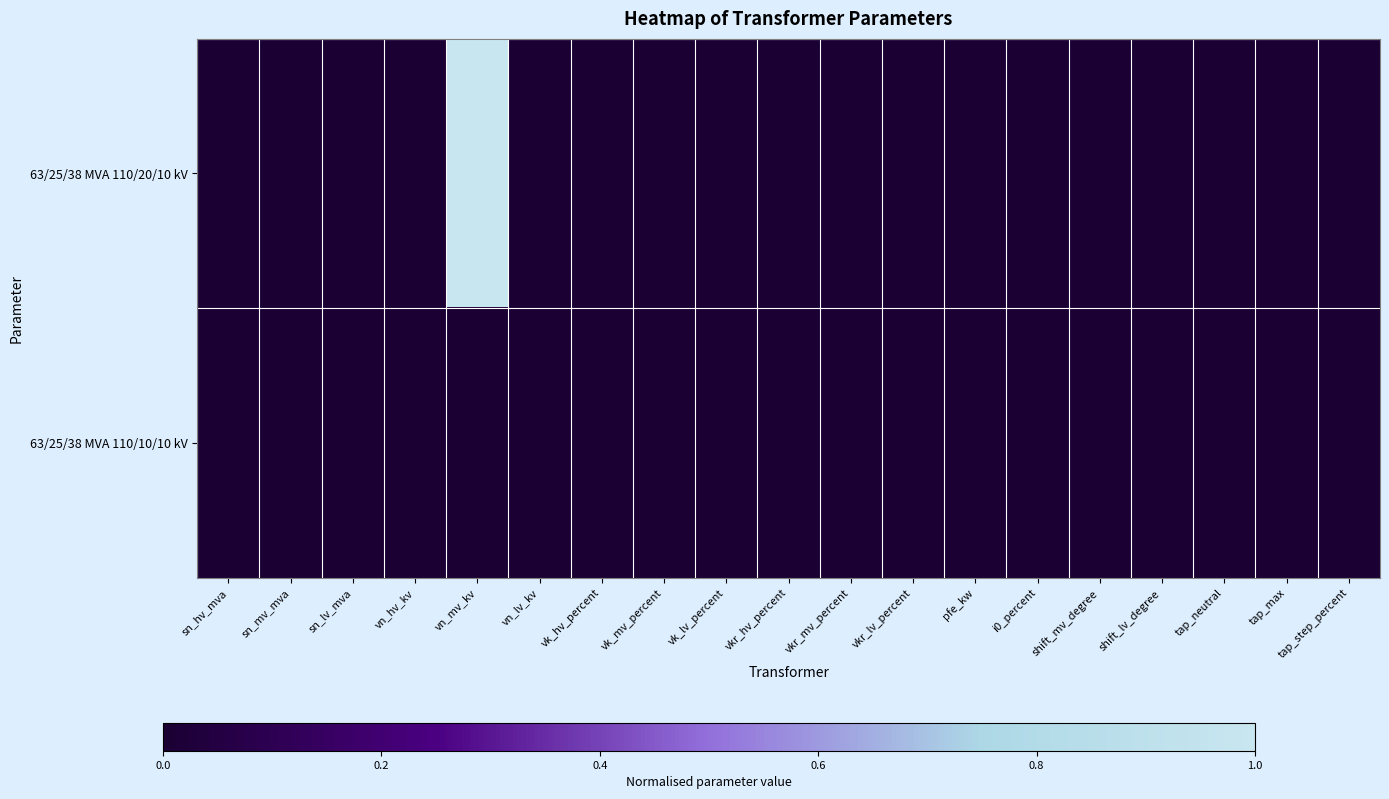

Which category has the lowest value across all series?

sn_hv_mva